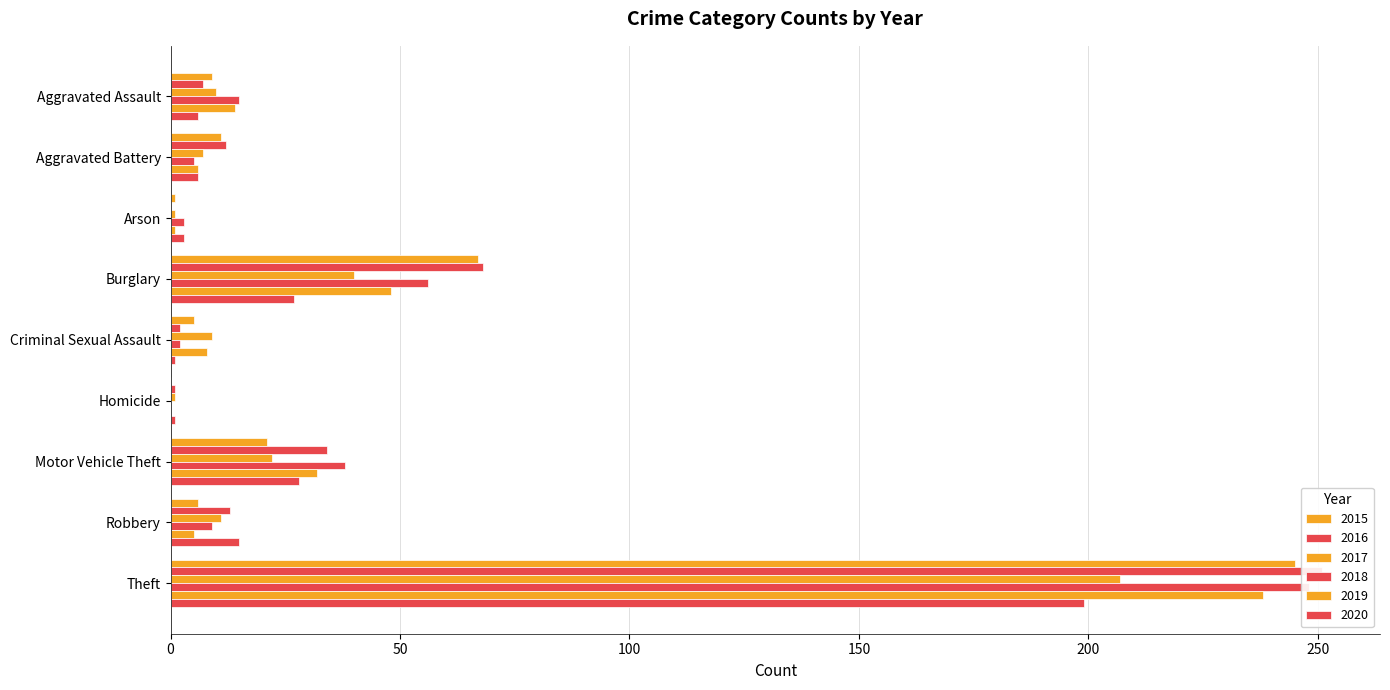

How many values in 2019 are above zero?

8